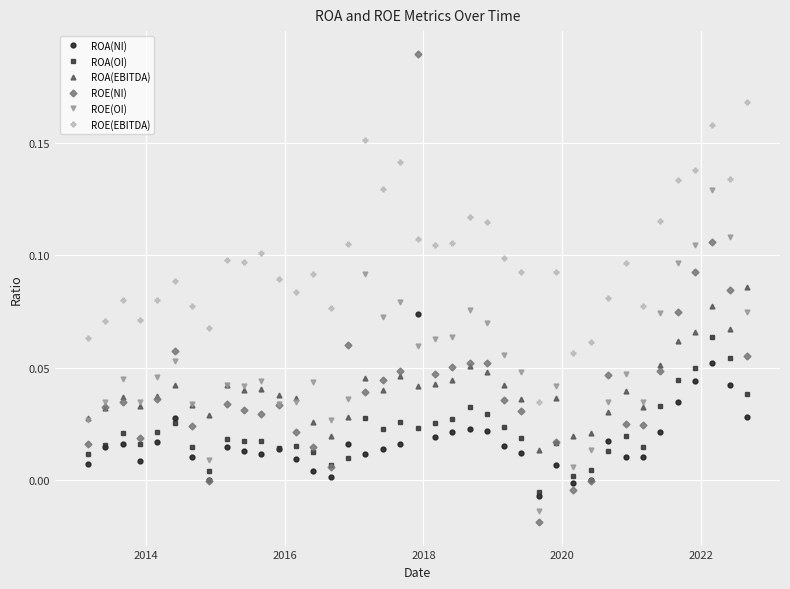

True or false: ROA(EBITDA) and ROE(EBITDA) intersect in this chart.

False